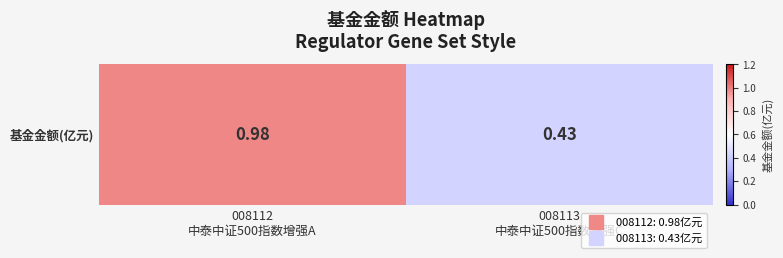

Which label corresponds to the smallest value in the chart?

008113
中泰中证500指数增强C